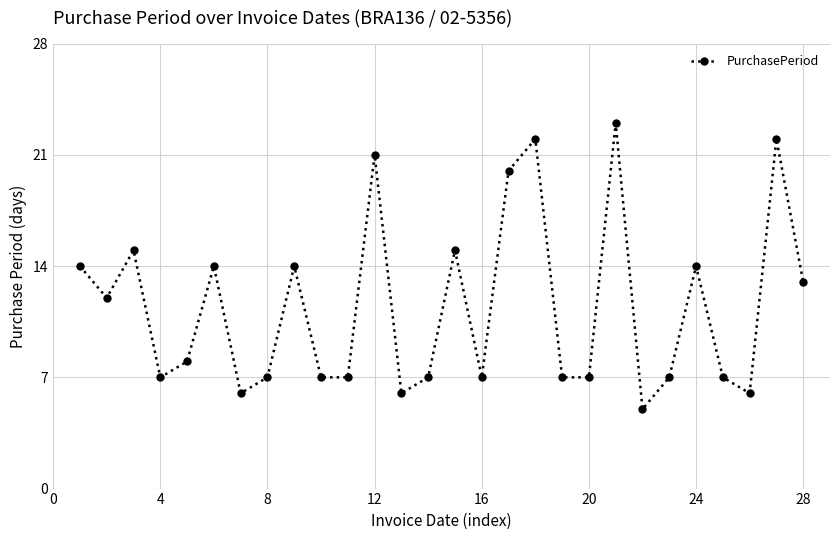

Count the number of data series in this chart.

1